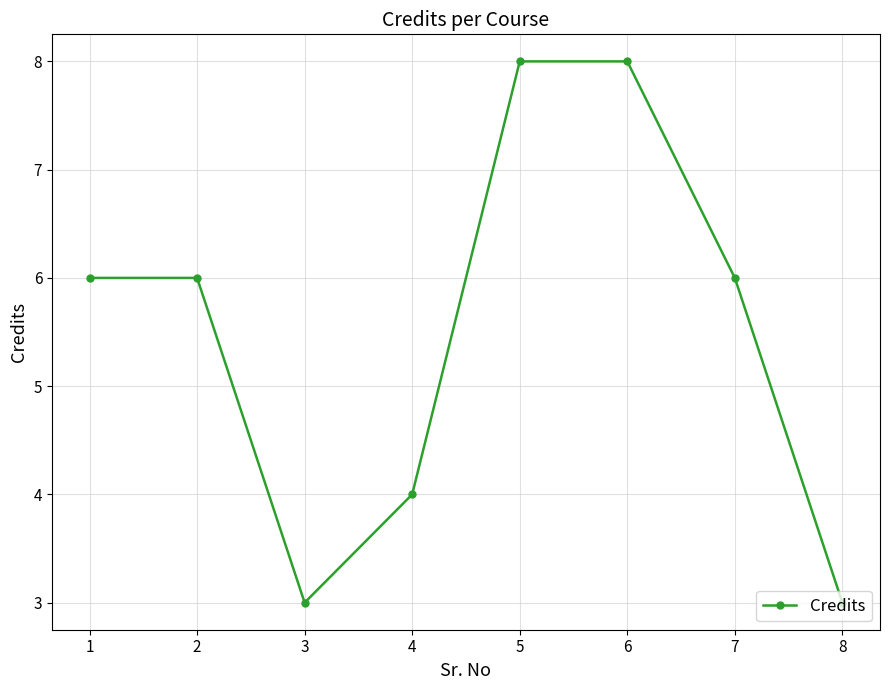

What is the smallest value displayed?

3